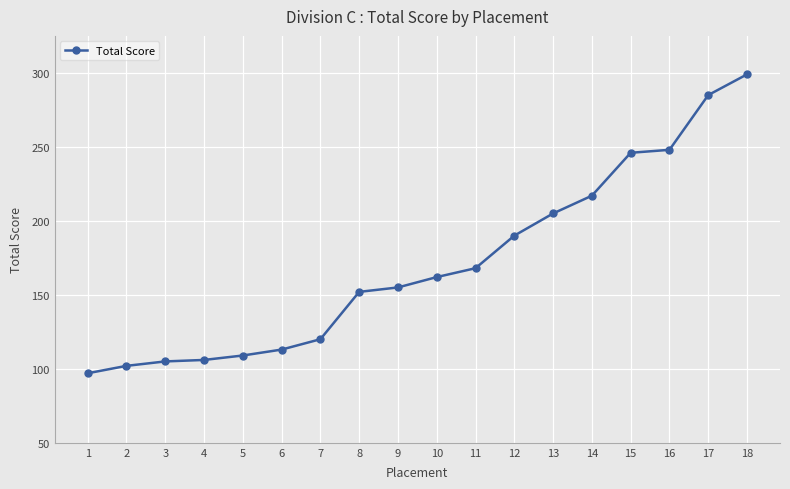

What value does the data have at 18, to the nearest 5?

300